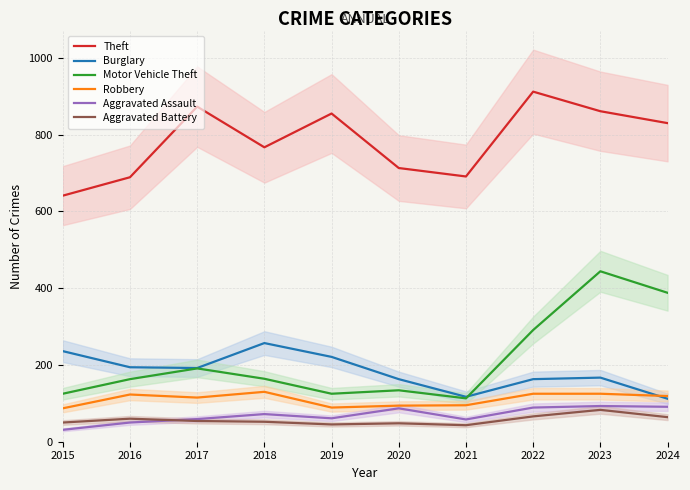

What is the lowest value of the Motor Vehicle Theft series?

113